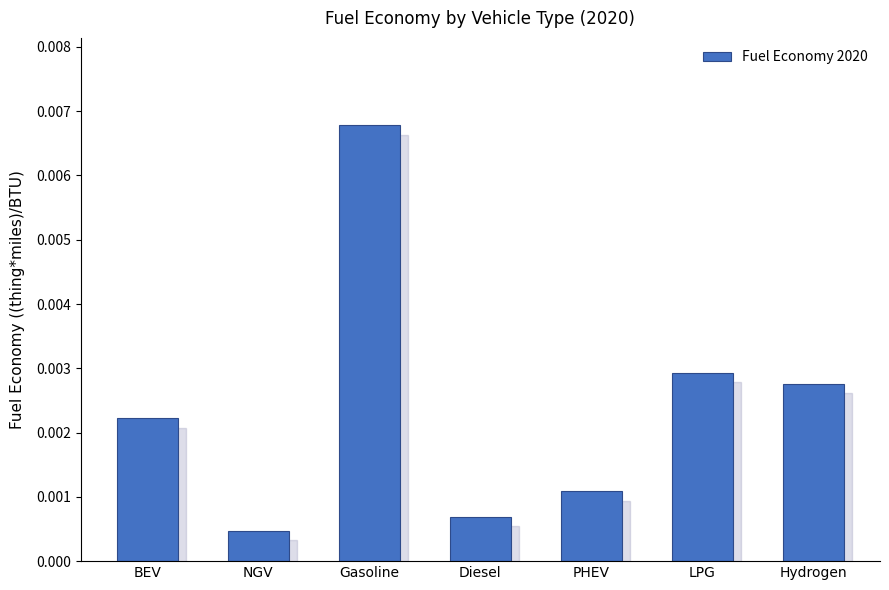

What is the label of the 7th bar from the left?

Hydrogen